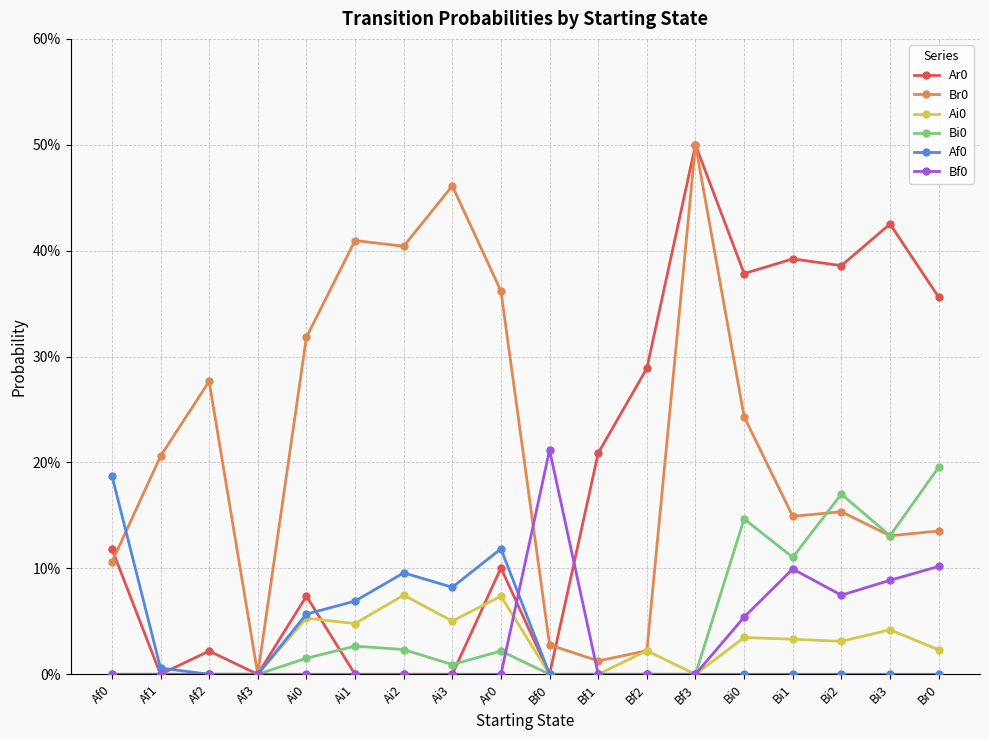

Is this an area chart (filled region under the line)?

No